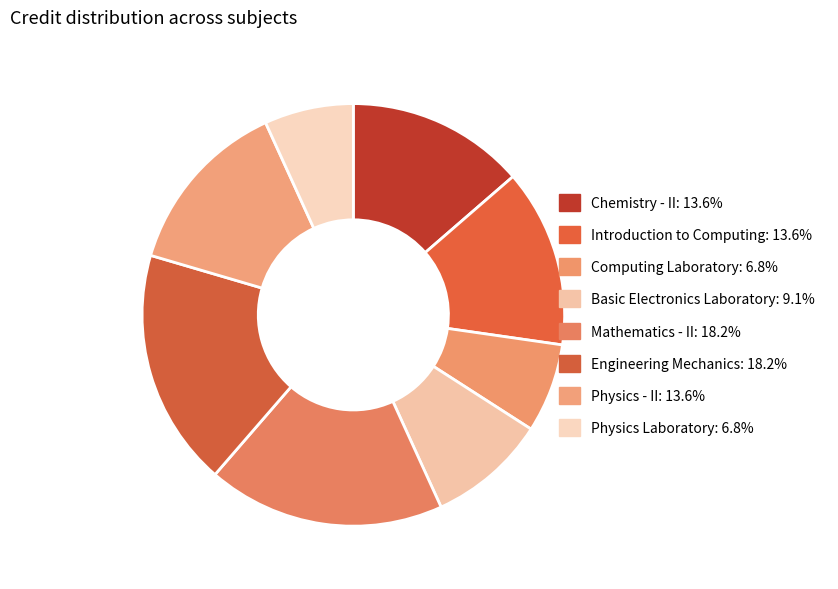

Is Physics Laboratory the majority of the pie?

No